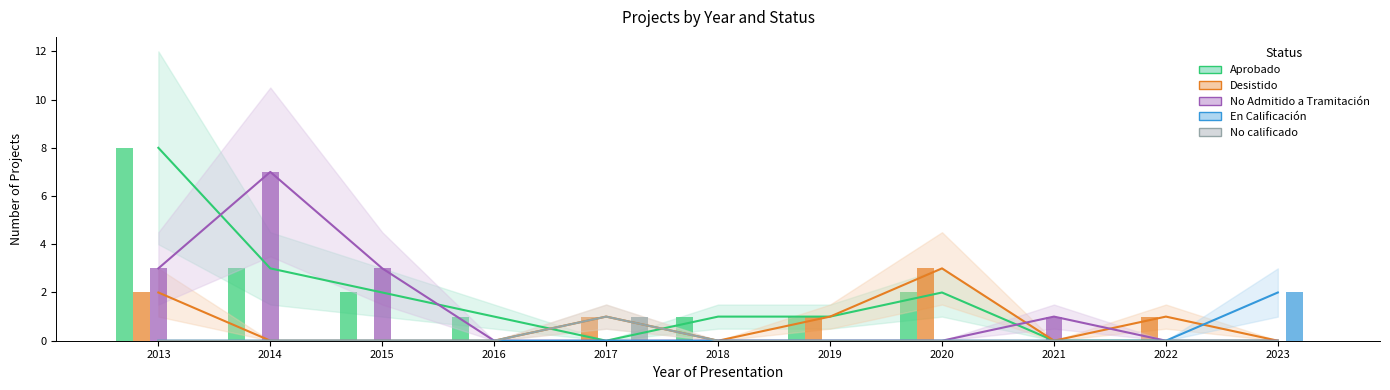

Between 2017 and 2021, which series saw the biggest shift?

Desistido